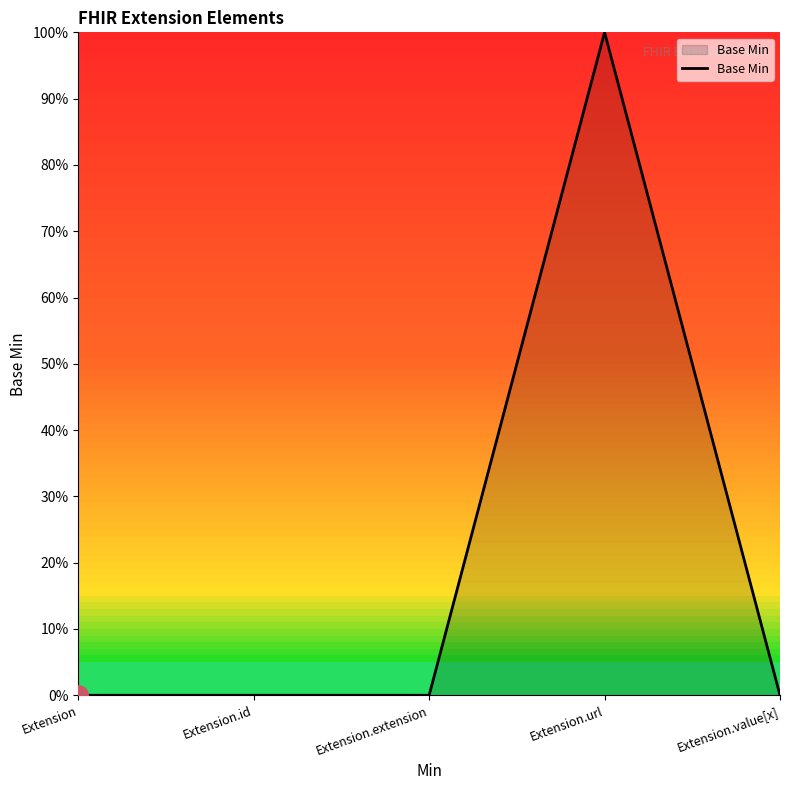

Between Extension.extension and Extension, which is larger?

Extension.extension